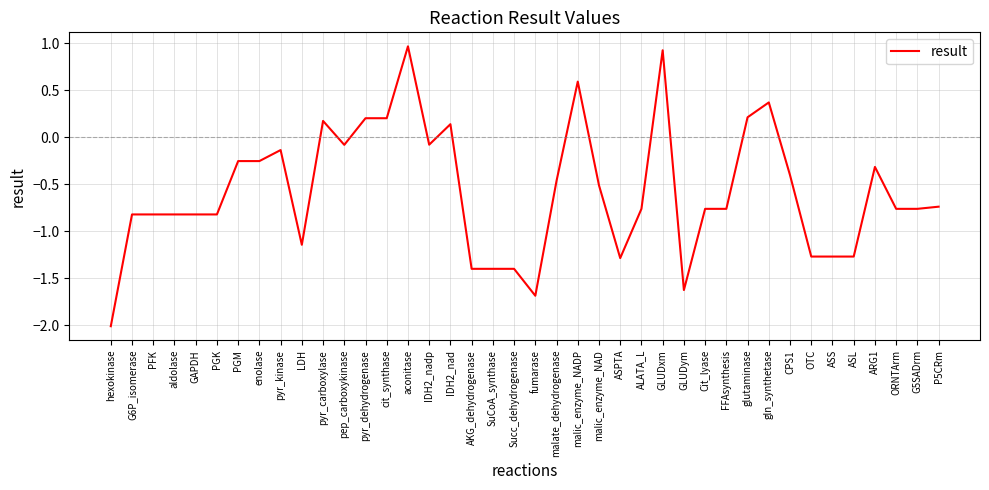

Which label corresponds to the smallest value in the chart?

hexokinase